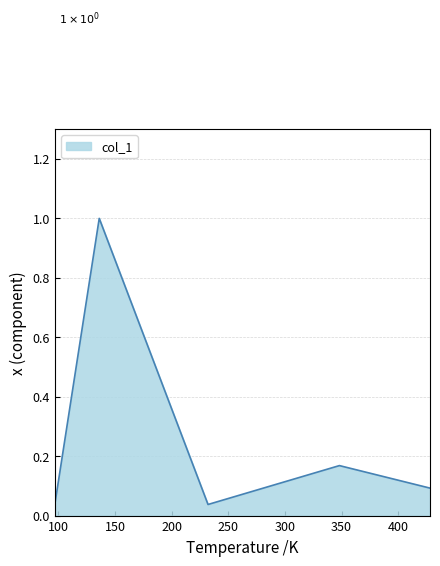

Does the chart have visible grid lines?

Yes